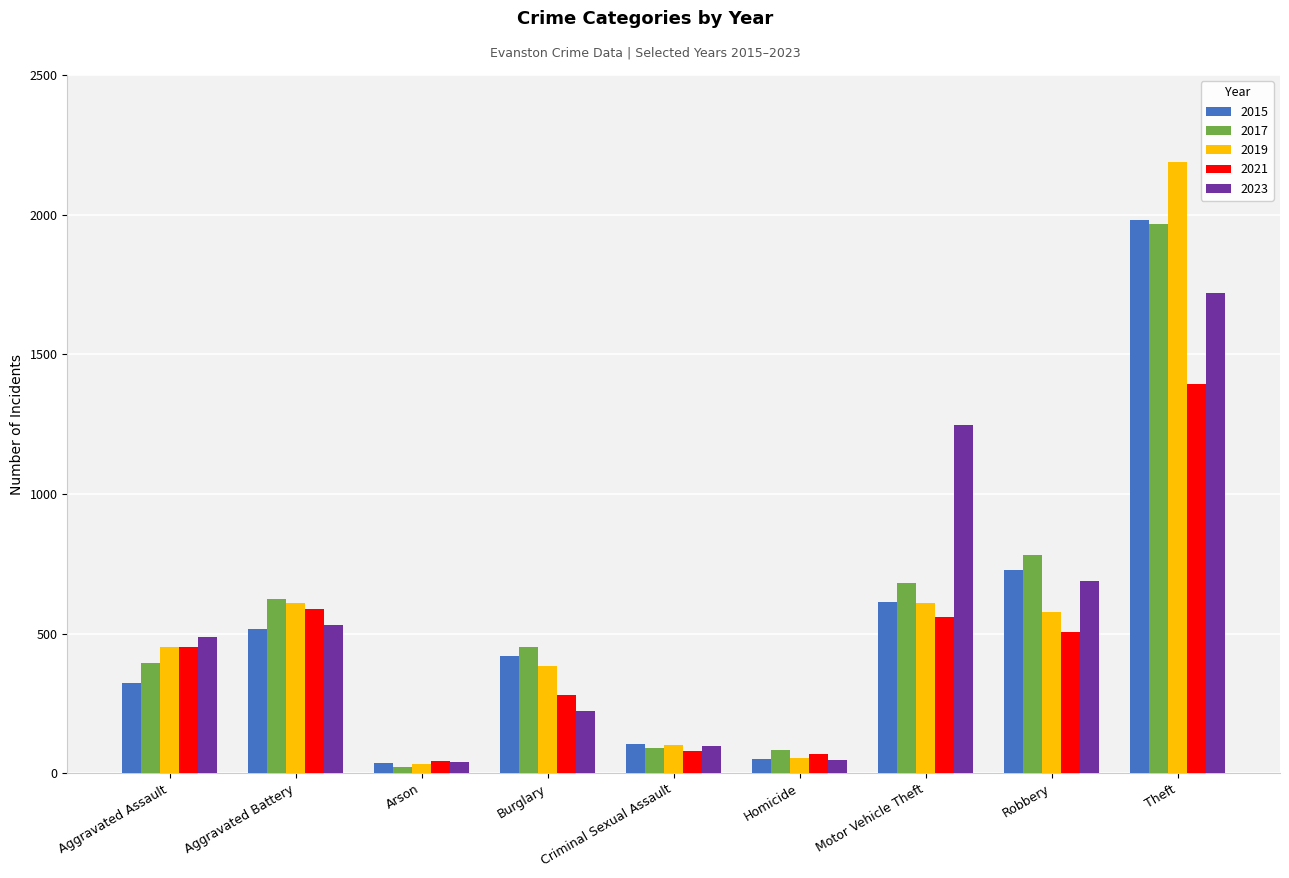

What is the spread (max minus min) of values at Burglary?

229